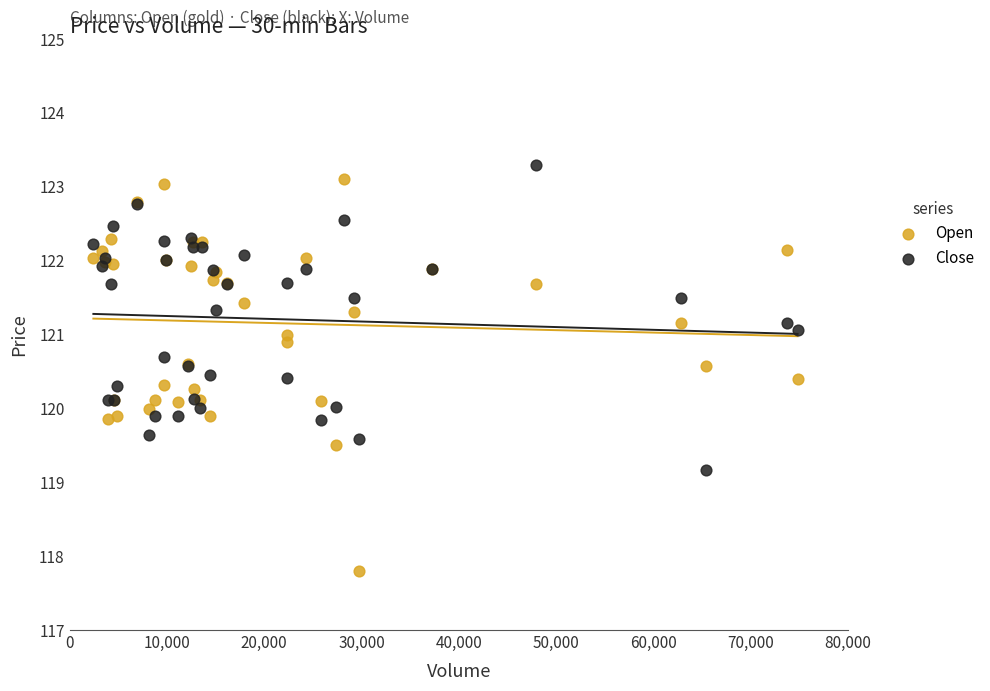

Which series has the widest spread of Y values?

Open